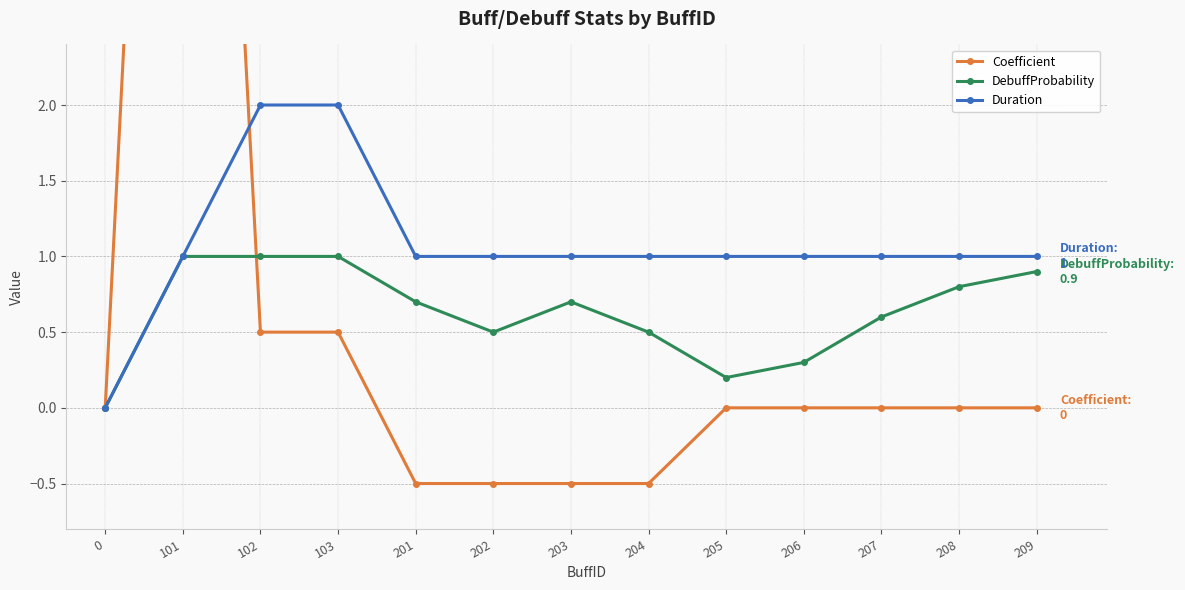

The Coefficient series shows -0.2 at 201. True or false?

False